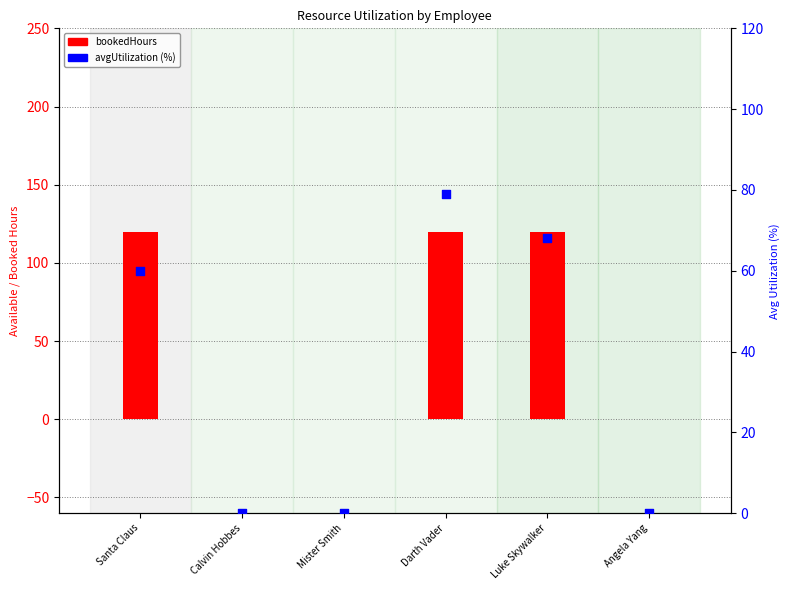

What is the total value across all series at Santa Claus?

180